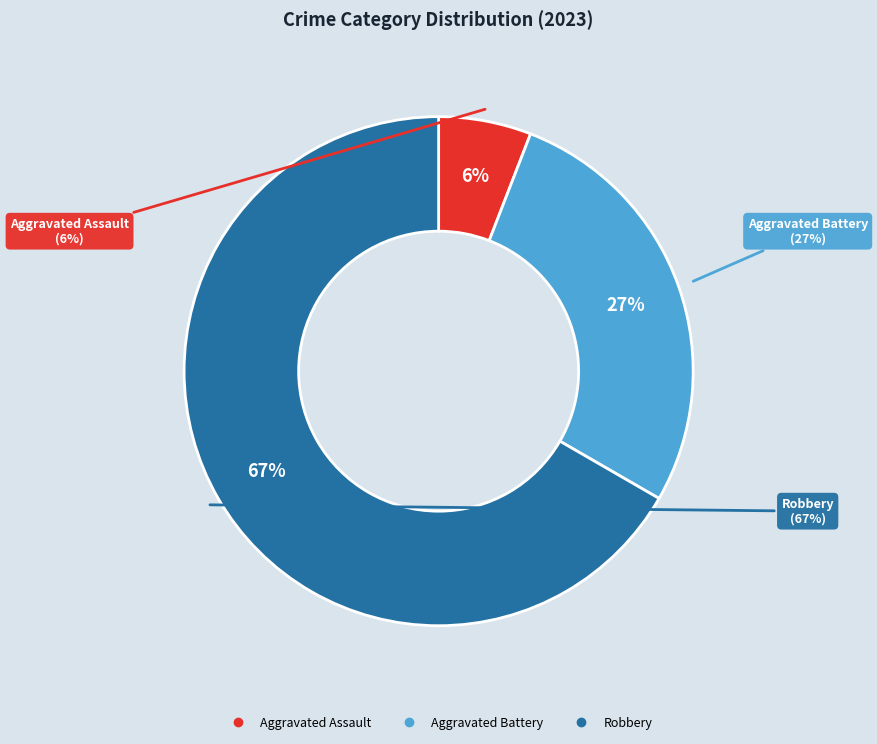

Combined, do Aggravated Battery and Aggravated Assault account for over 50%?

No